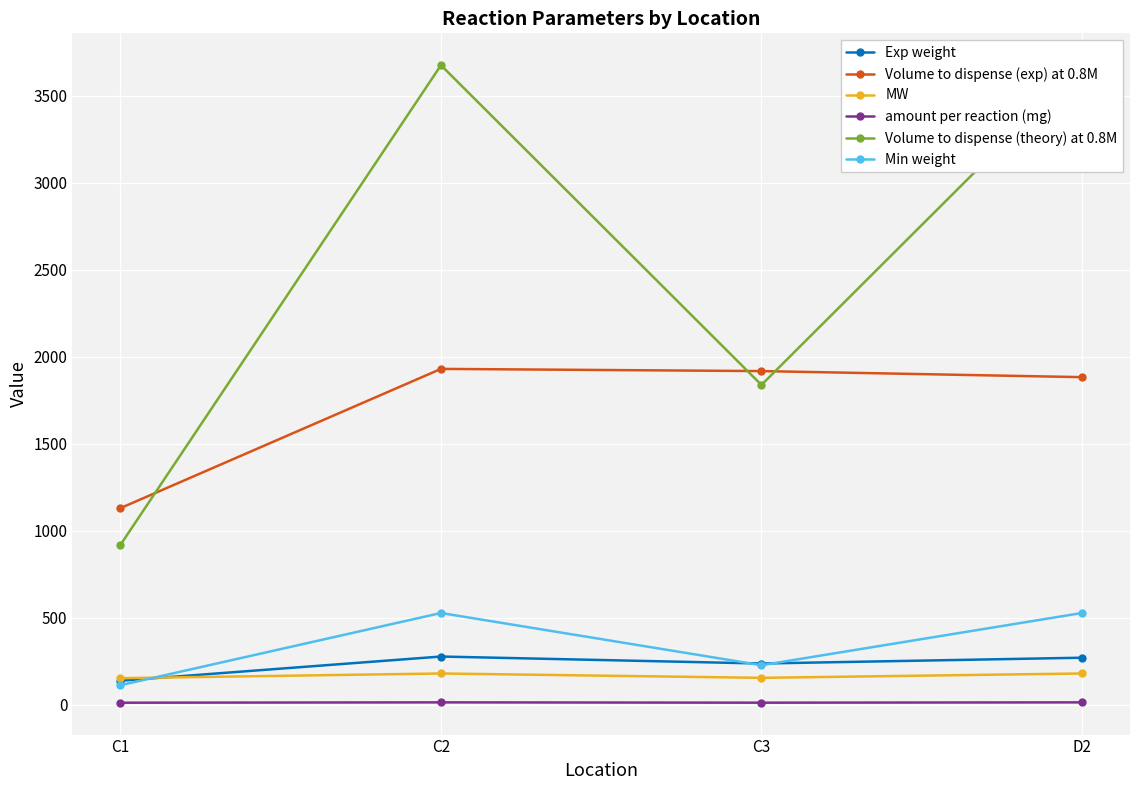

Is it true that MW equals 320.9 at C2?

False